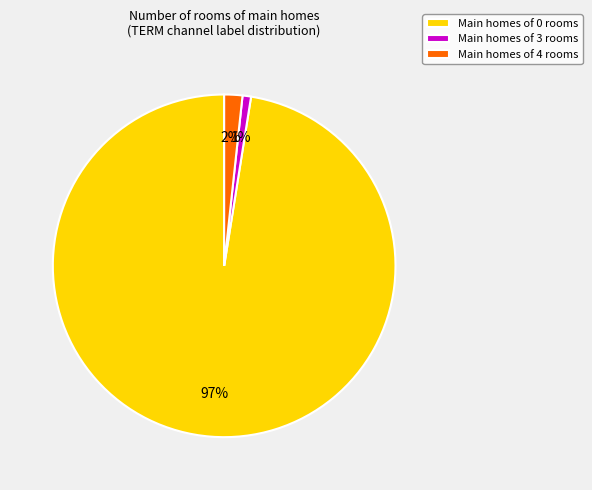

Count the number of slices in the pie.

3